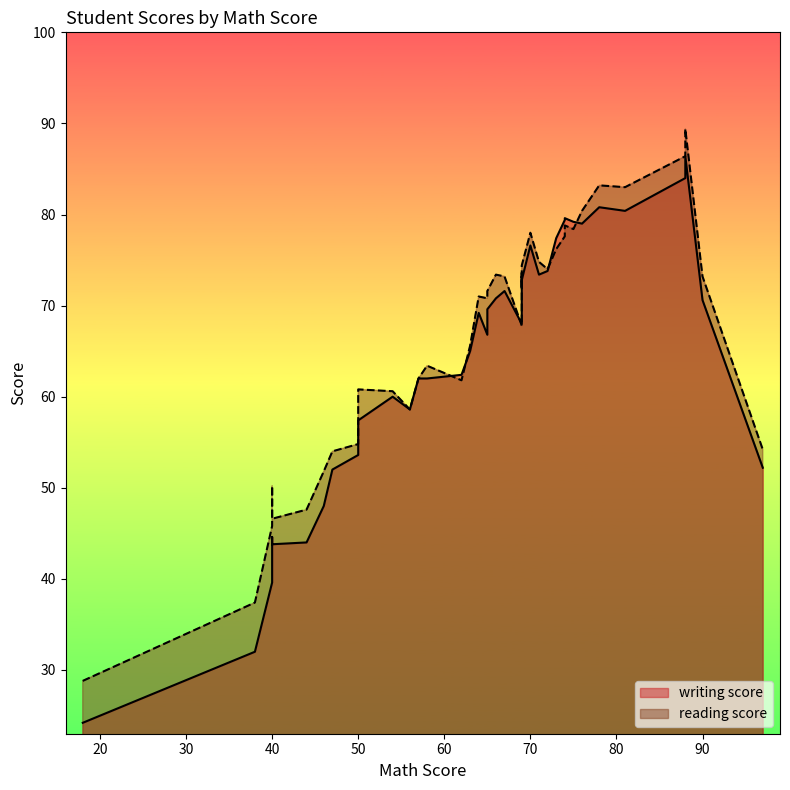

What is the spread (max minus min) of values at 31?

4